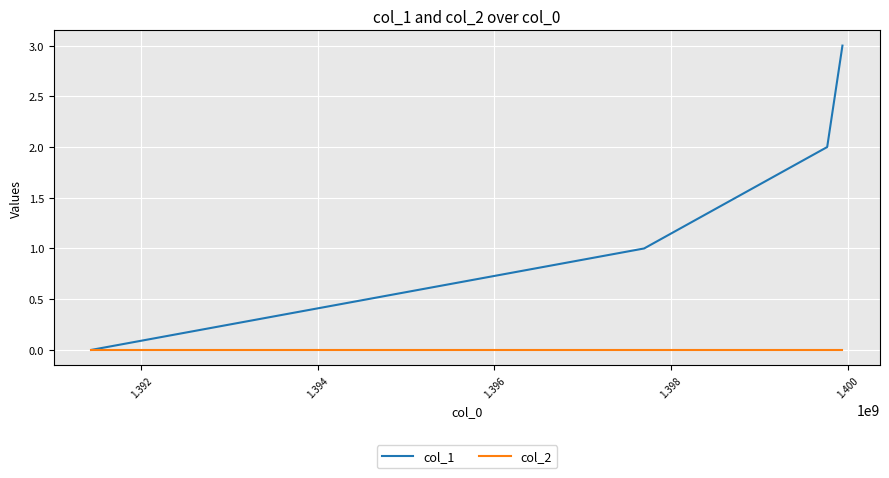

Reading right to left, transcribe all the data shown in this chart.

col_1: 3	2	1	0
col_2: 0	0	0	0